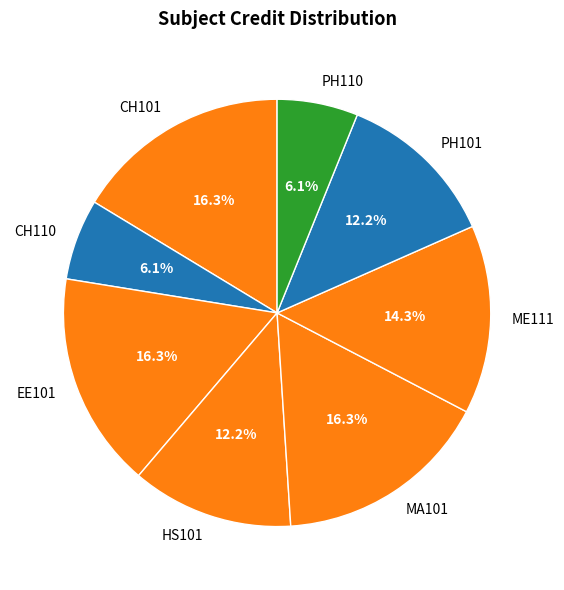

How much of the chart is everything except MA101?

83.7%